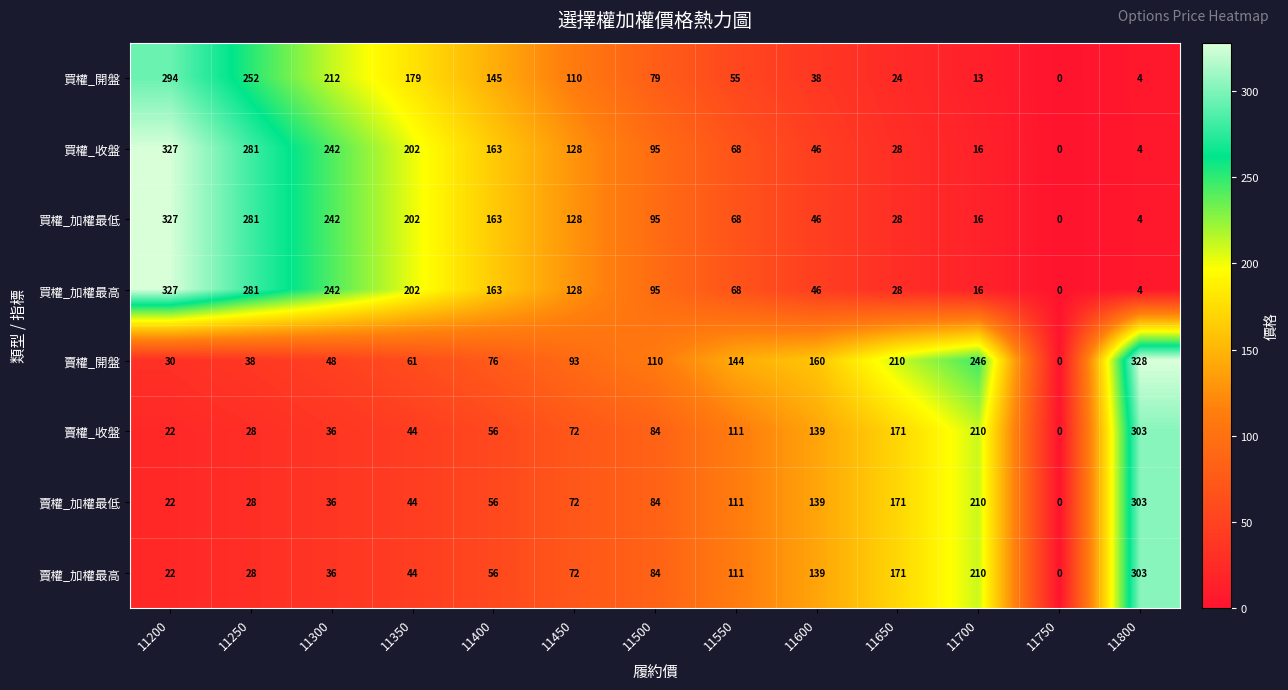

What is the spread (max minus min) of values at 11600?

122